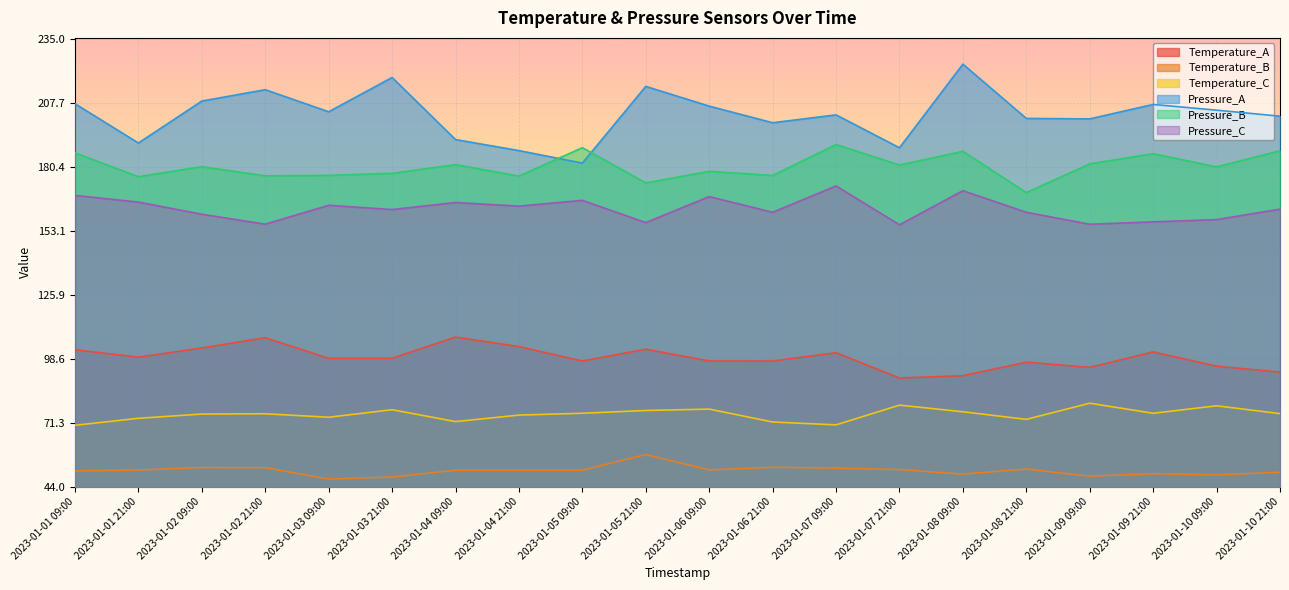

What is the greatest value displayed?

224.5